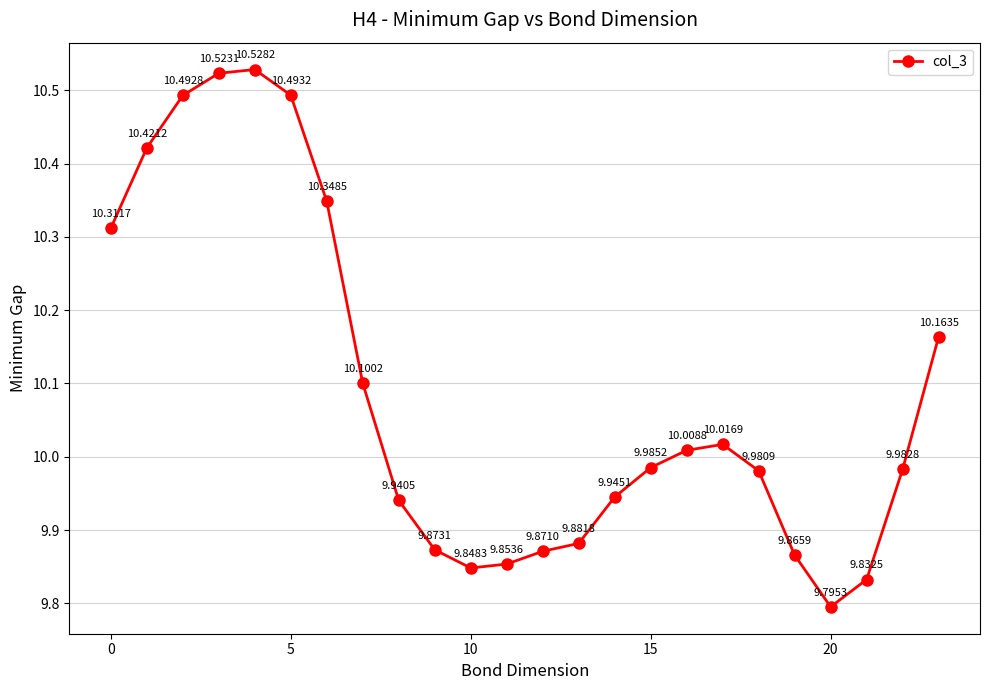

What is the difference between the maximum and second lowest values?

0.7